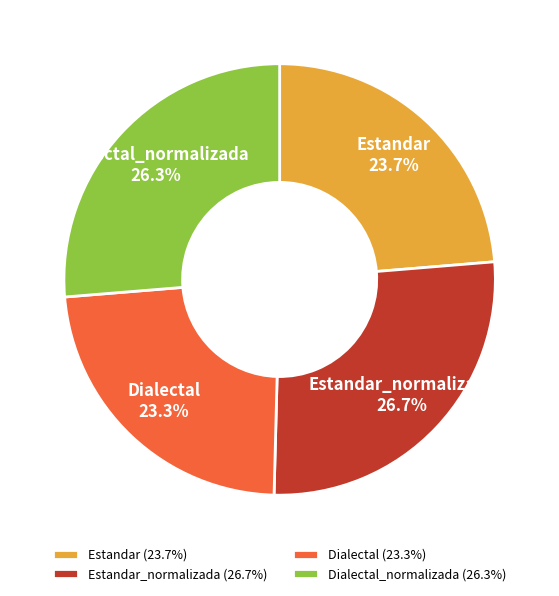

To the nearest percent, what is the average slice percentage?

25%